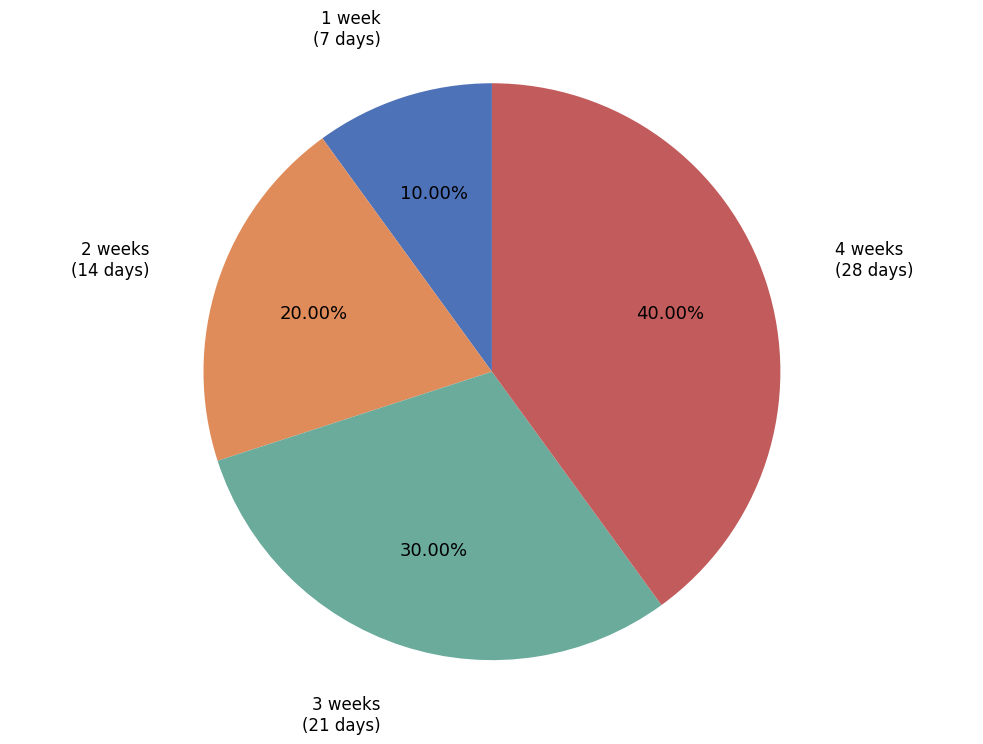

What is the smallest slice in the pie chart?

1 week